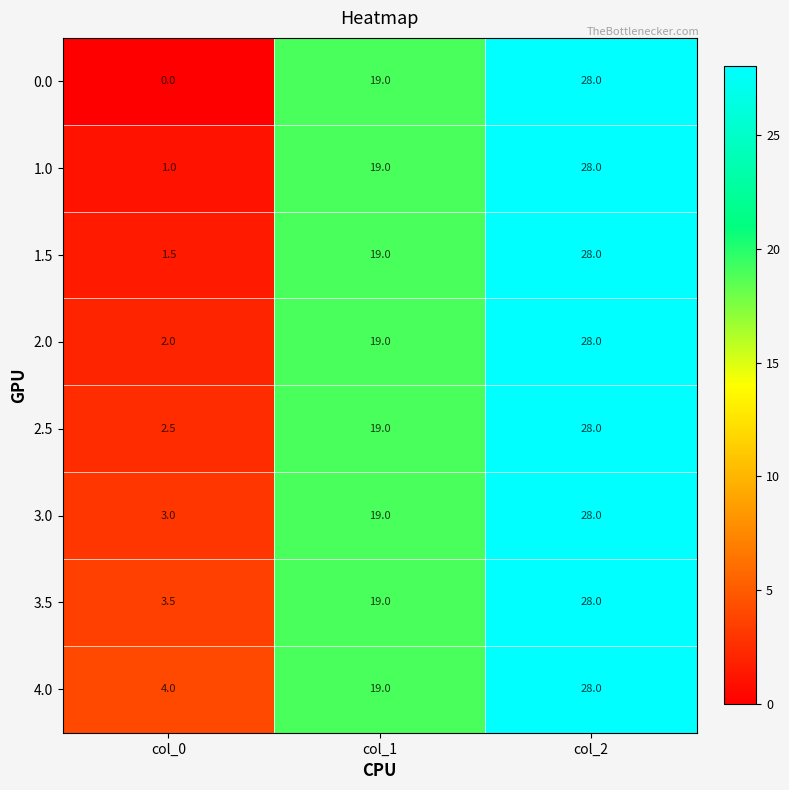

Which series has the widest spread of values?

0.0